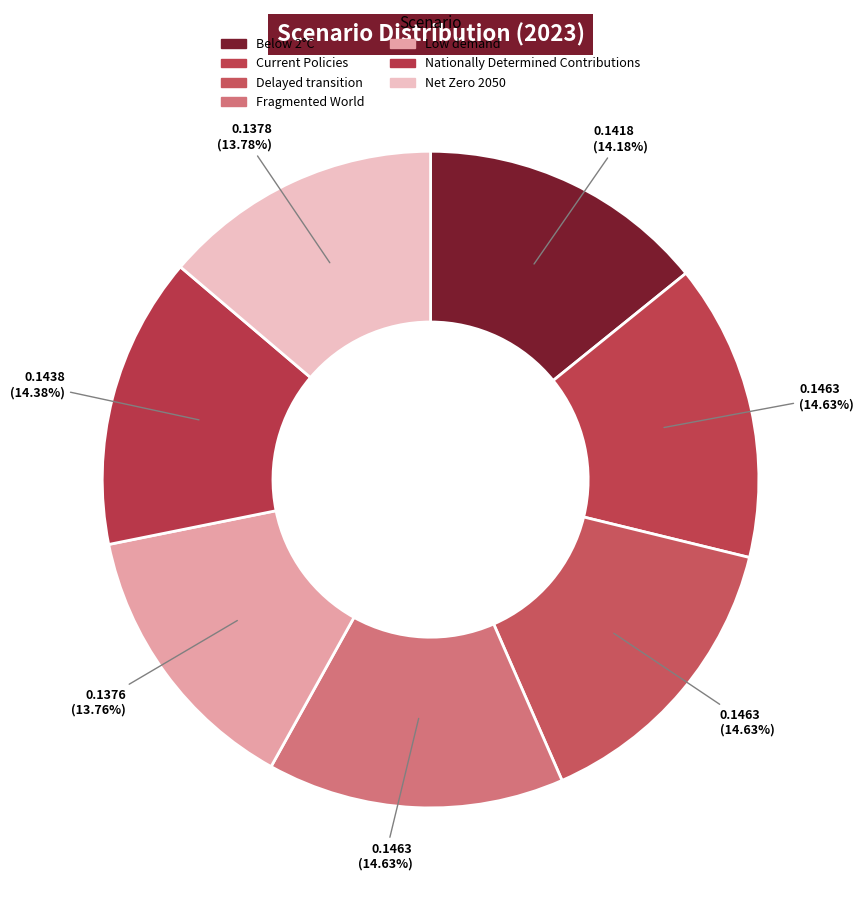

How many slices are in this pie chart?

7